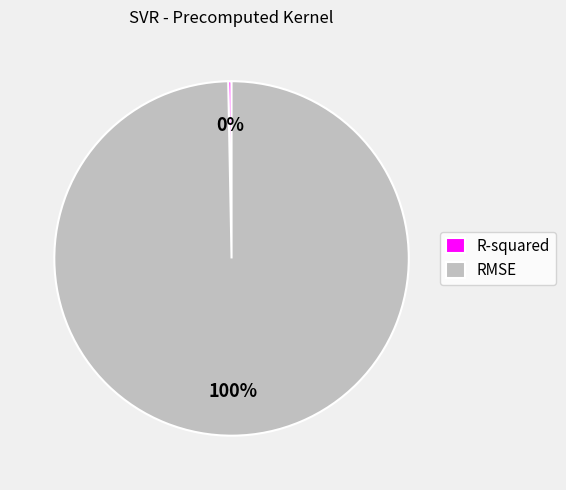

Is the sum of RMSE and R-squared greater than half?

Yes